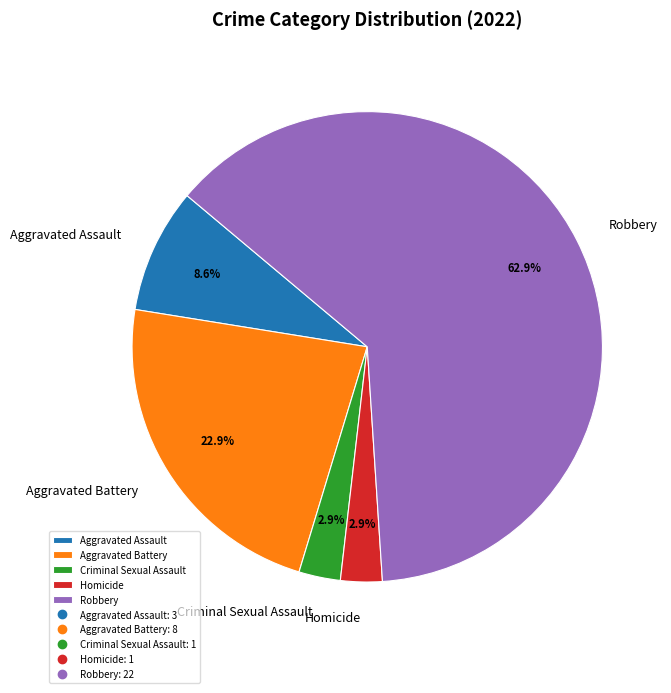

The Aggravated Battery slice represents 37% of the pie. True or false?

False